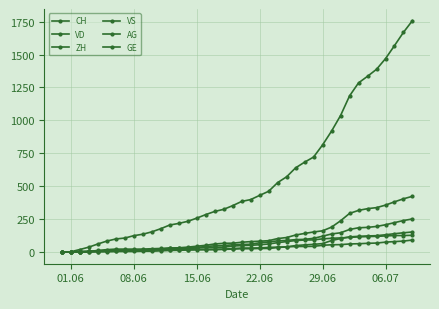

True or false: CH and VS intersect in this chart.

False